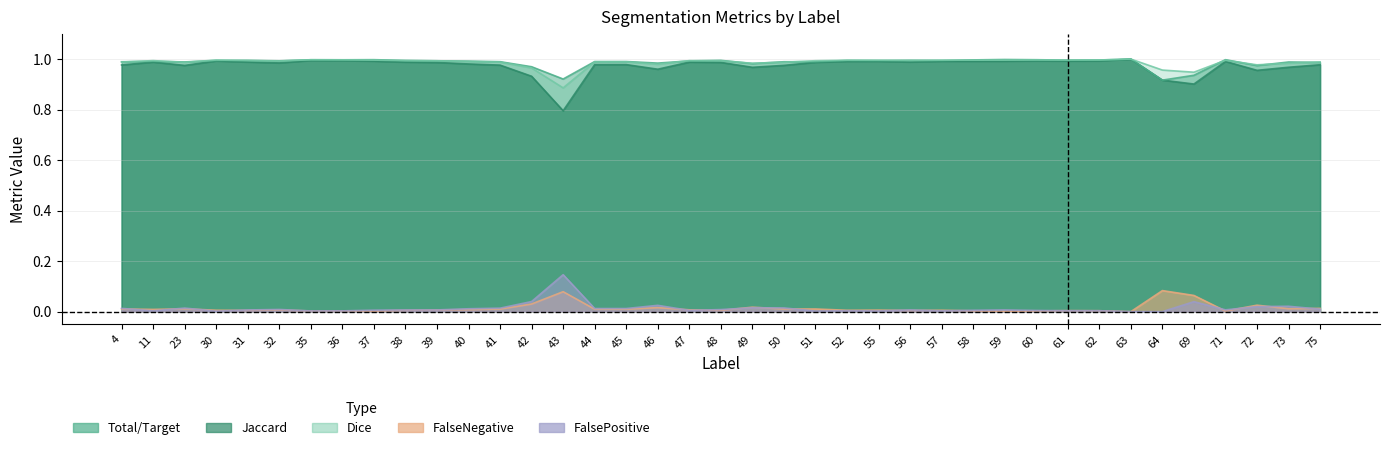

How many lines are shown in the chart?

5